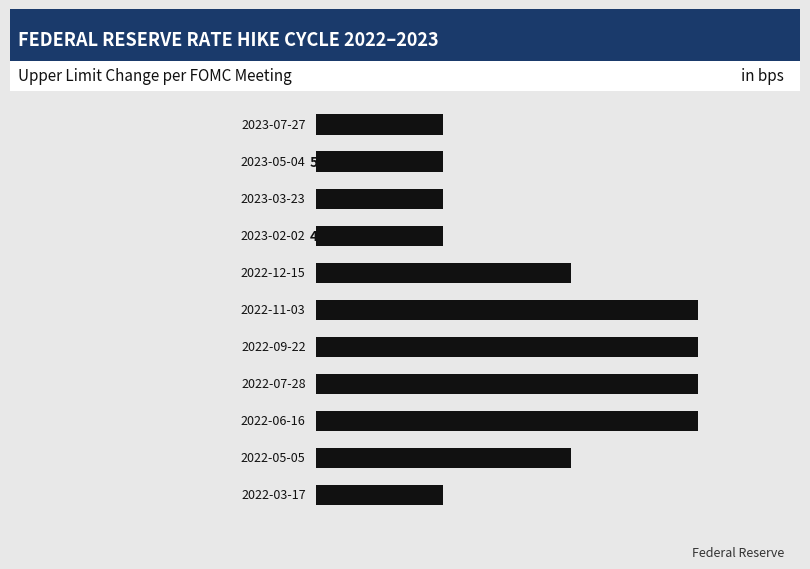

What is the average value?

48